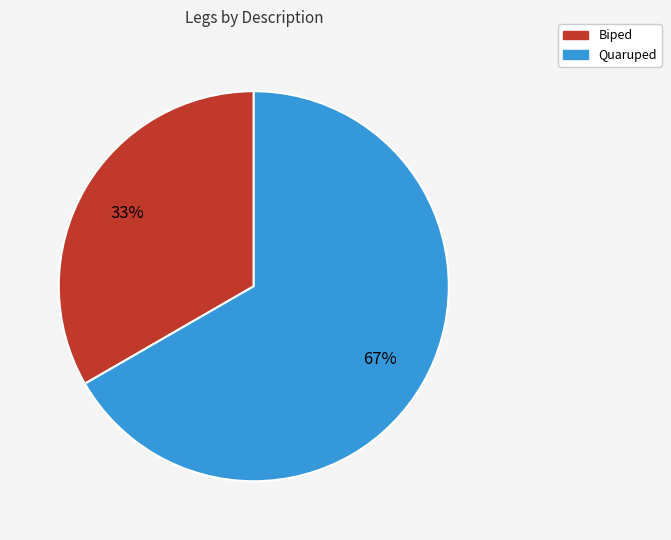

To the nearest percent, what portion does Quaruped represent?

67%